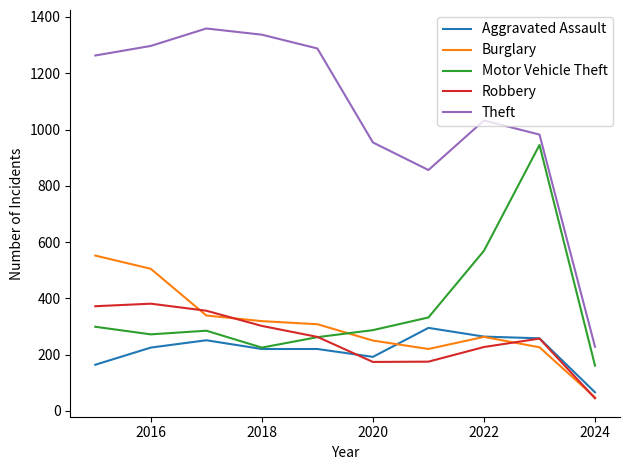

Does the chart have visible grid lines?

No